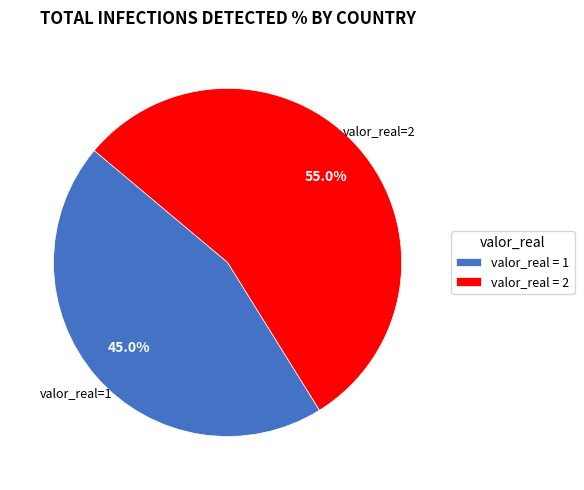

How many segments does this pie chart have?

2